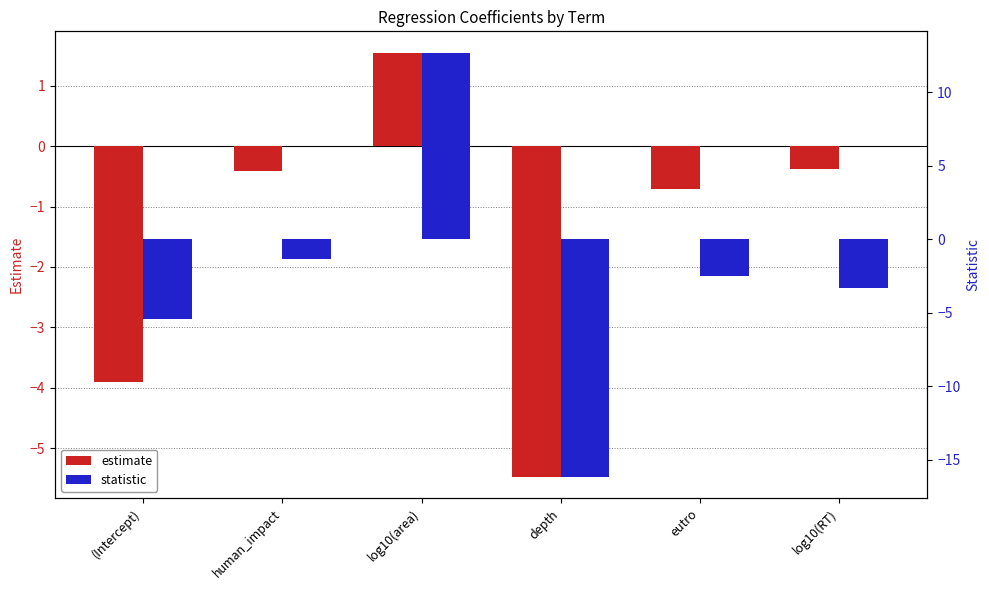

The value of statistic at depth is -16.2. True or false?

True